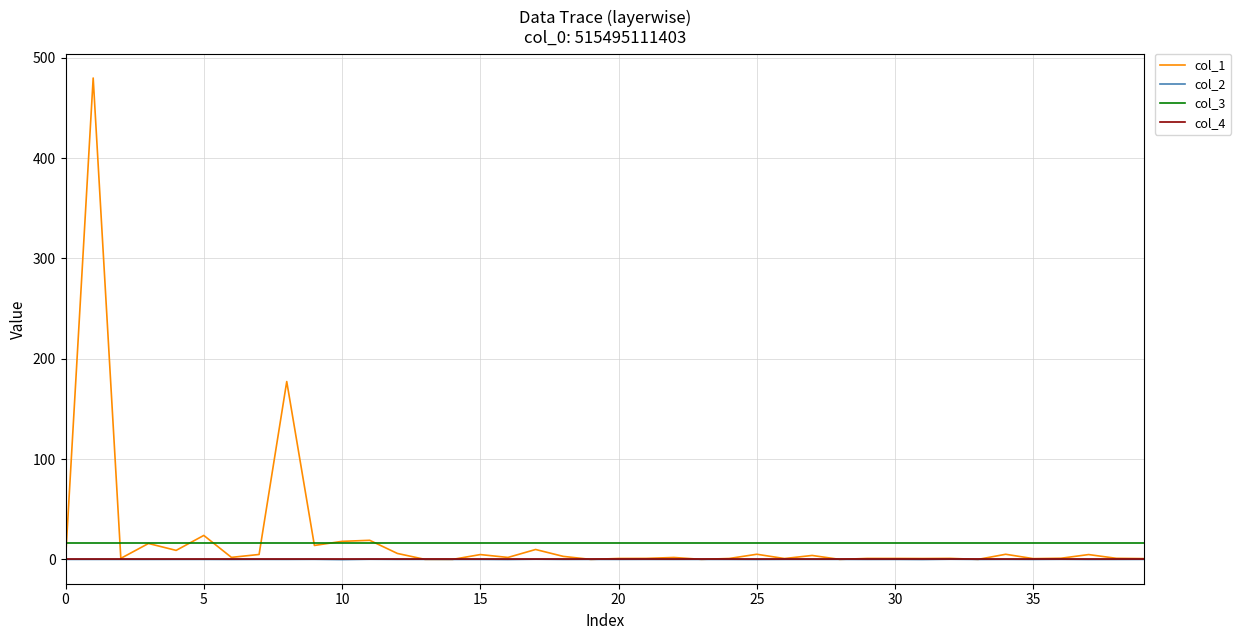

How many categories are shown in the chart?

40